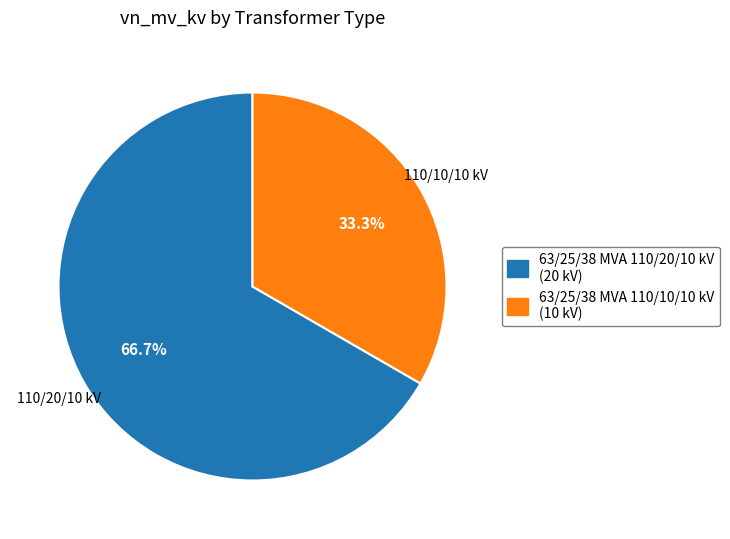

Does 63/25/38 MVA 110/10/10 kV represent more than half of the total?

No